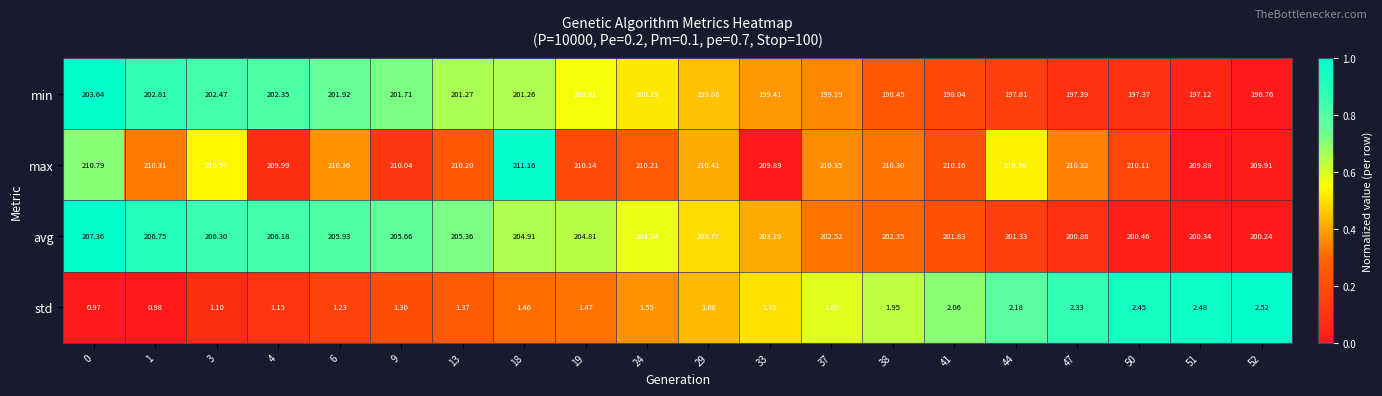

List the series in order of their peak value, highest first.

max, avg, min, std